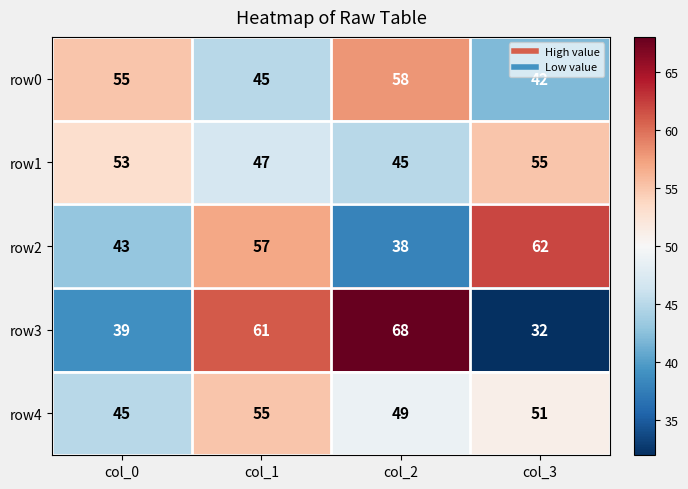

Where is row2 nearest to the value 50?

col_0